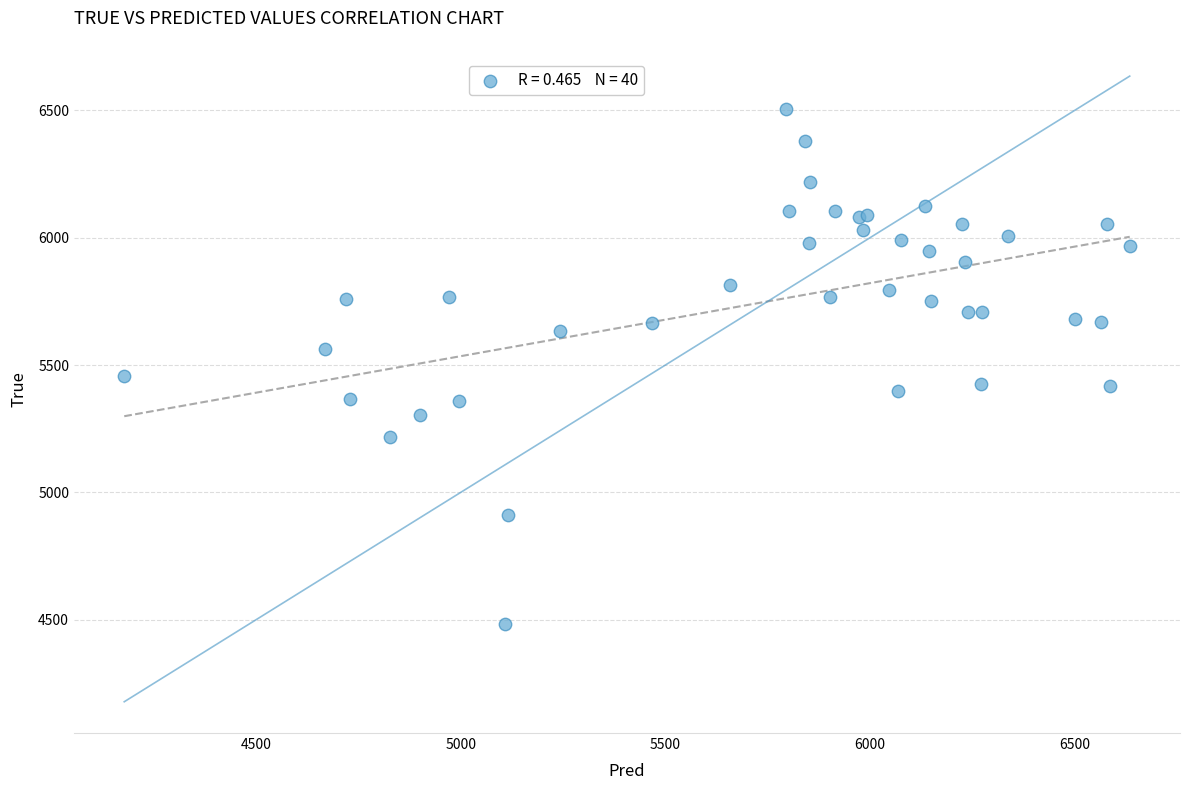

What Y value in the scatter plot is closest to 5494?

5456